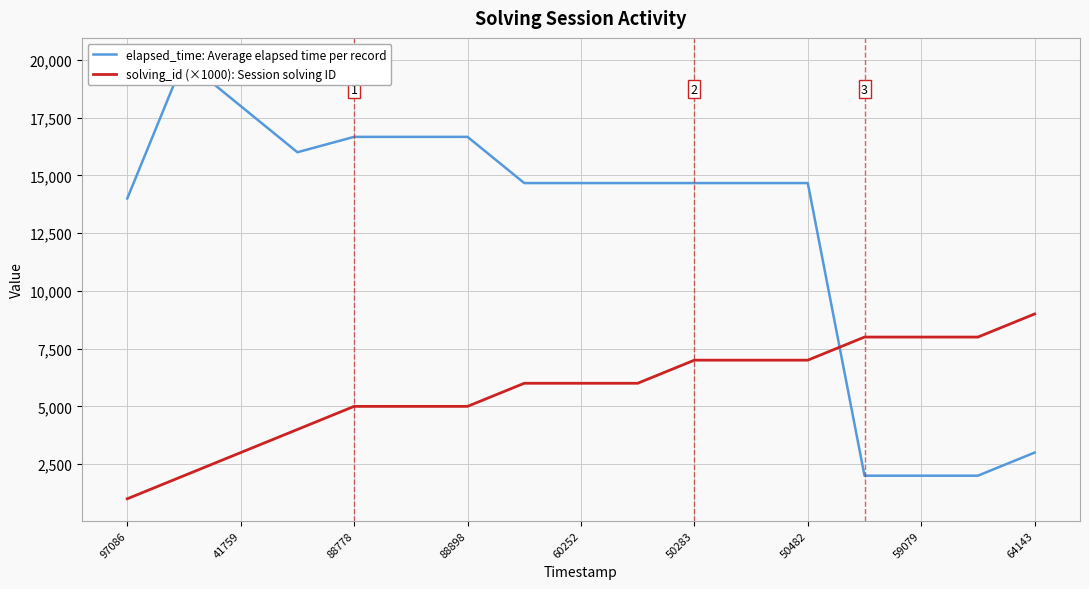

Reading left to right, extract all data points from this chart.

elapsed_time: Average elapsed time per record: 14000	20000	18000	16000	16666	16666	16666	14666	14666	14666	14666	14666	14666	2000	2000	2000	3000
solving_id (×1000): Session solving ID: 1000	2000	3000	4000	5000	5000	5000	6000	6000	6000	7000	7000	7000	8000	8000	8000	9000